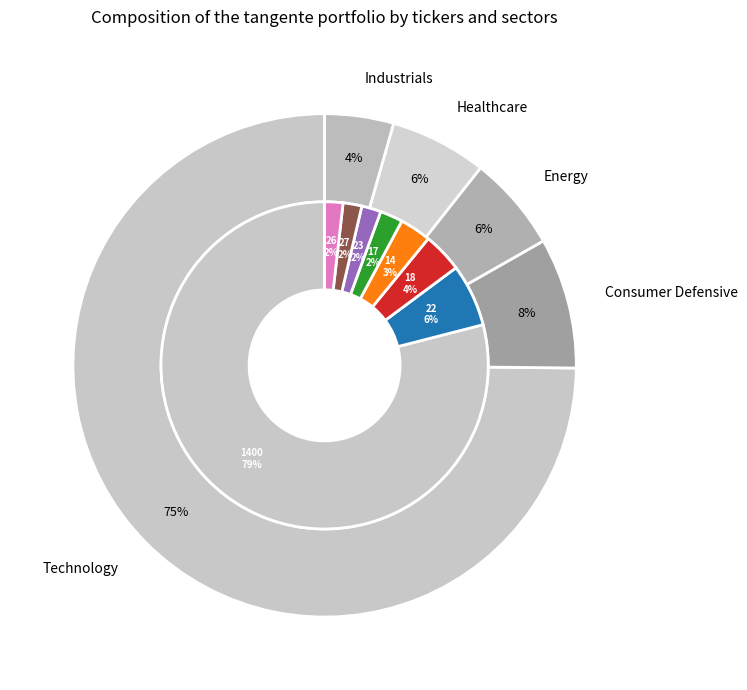

How much of the chart is everything except 16?

99.2%